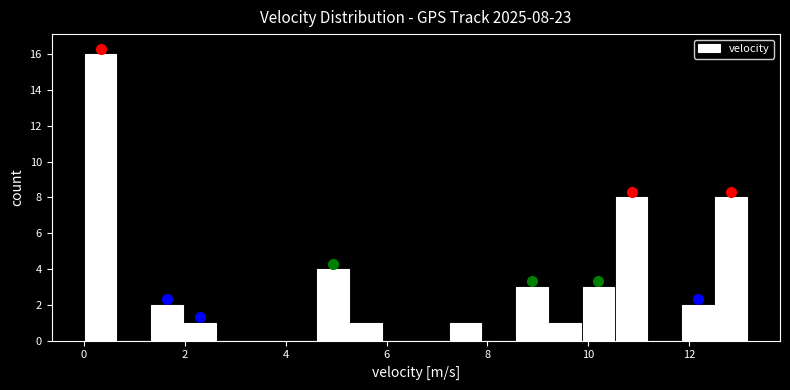

Read against the x-axis, roughly where is the centre of the tallest bar?

0.4